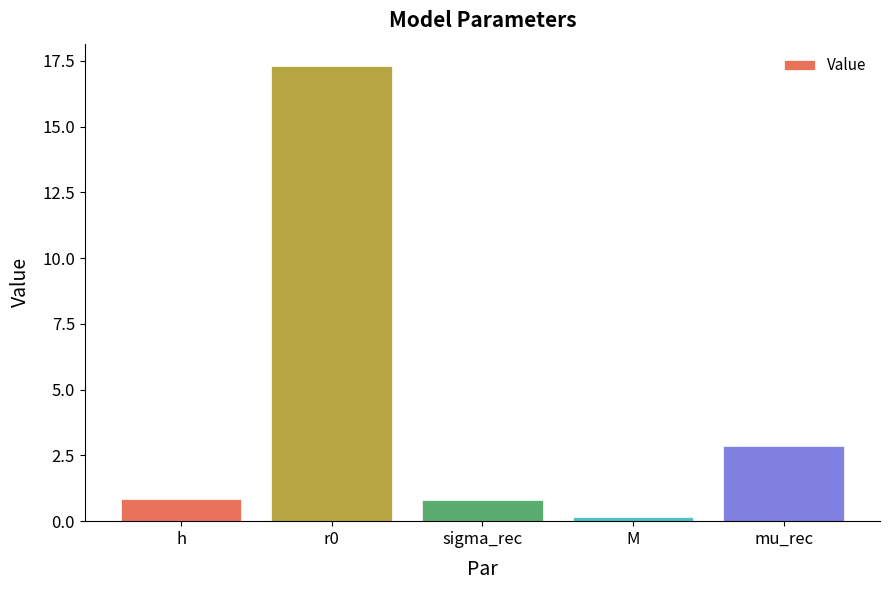

Between sigma_rec and r0, which is larger?

r0